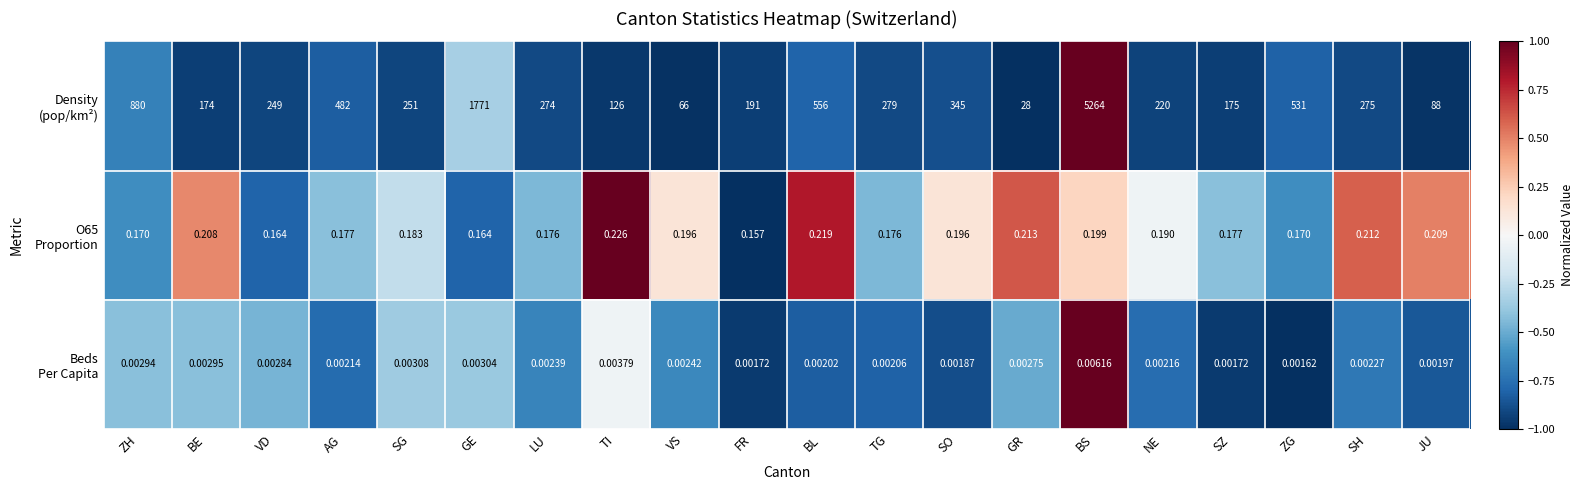

At which category does the chart reach its peak across all series?

BS